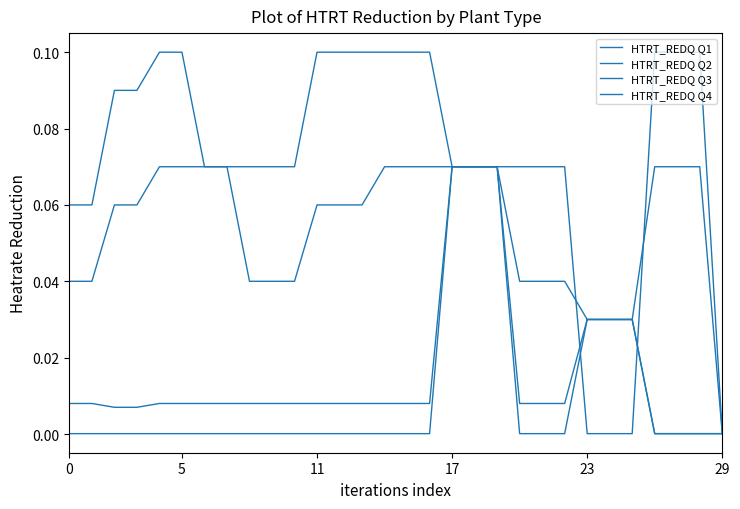

At which label is HTRT_REDQ Q3 closest to 0?

29